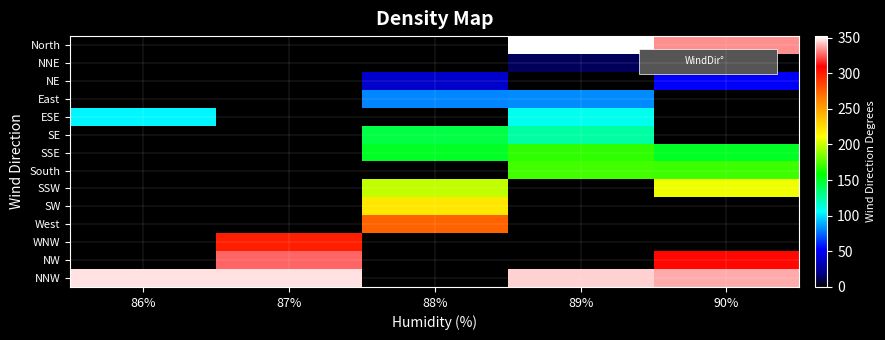

Reading right to left, what are all the values shown in this chart?

North: 90%=333	89%=352	88%=0	87%=0	86%=0
NNE: 90%=0	89%=13	88%=0	87%=0	86%=0
NE: 90%=52	89%=0	88%=39	87%=0	86%=0
East: 90%=0	89%=82	88%=81	87%=0	86%=0
ESE: 90%=0	89%=109	88%=0	87%=0	86%=104
SE: 90%=0	89%=125	88%=144	87%=0	86%=0
SSE: 90%=151	89%=168	88%=151	87%=0	86%=0
South: 90%=171	89%=172	88%=0	87%=0	86%=0
SSW: 90%=208	89%=0	88%=198	87%=0	86%=0
SW: 90%=0	89%=0	88%=220	87%=0	86%=0
West: 90%=0	89%=0	88%=274	87%=0	86%=0
WNW: 90%=0	89%=0	88%=0	87%=299	86%=0
NW: 90%=307	89%=0	88%=0	87%=326	86%=0
NNW: 90%=338	89%=344	88%=0	87%=347	86%=347